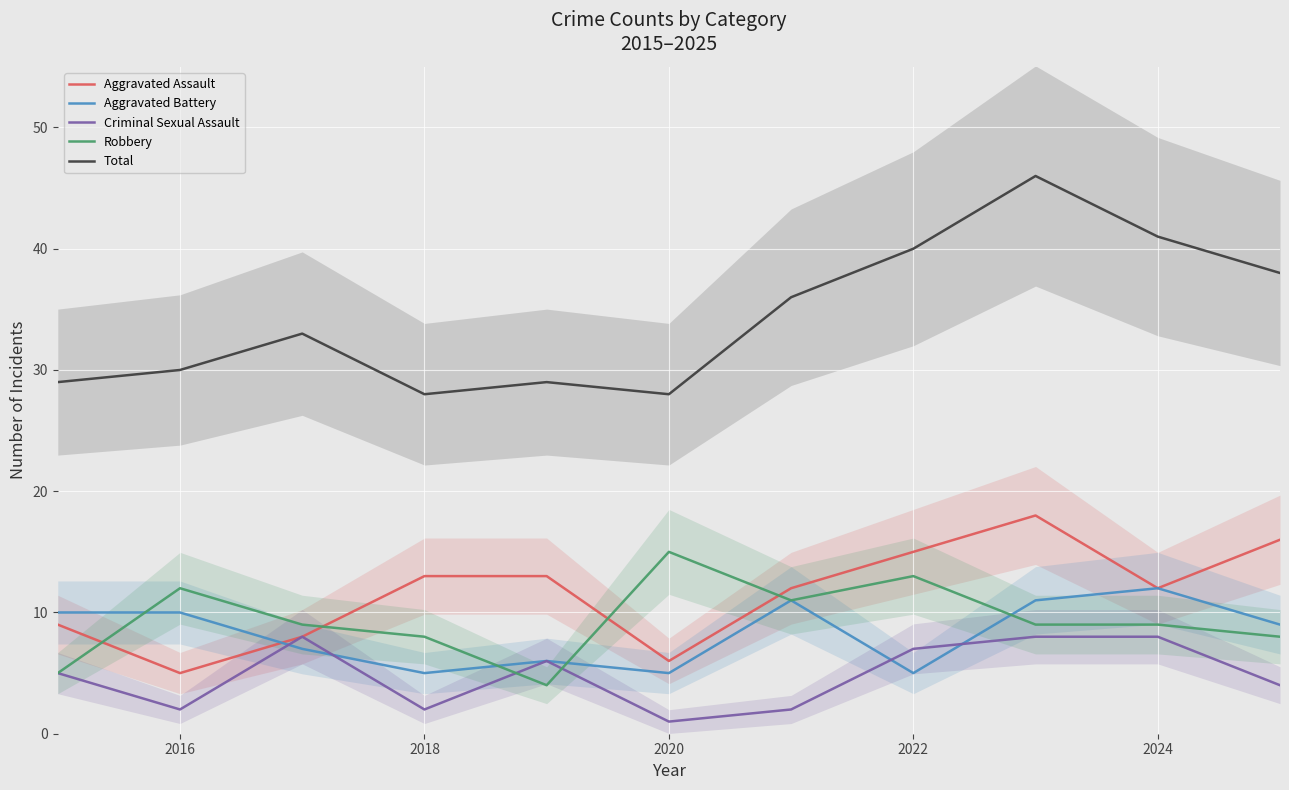

True or false: Robbery has a value of 12 at 2016.

True